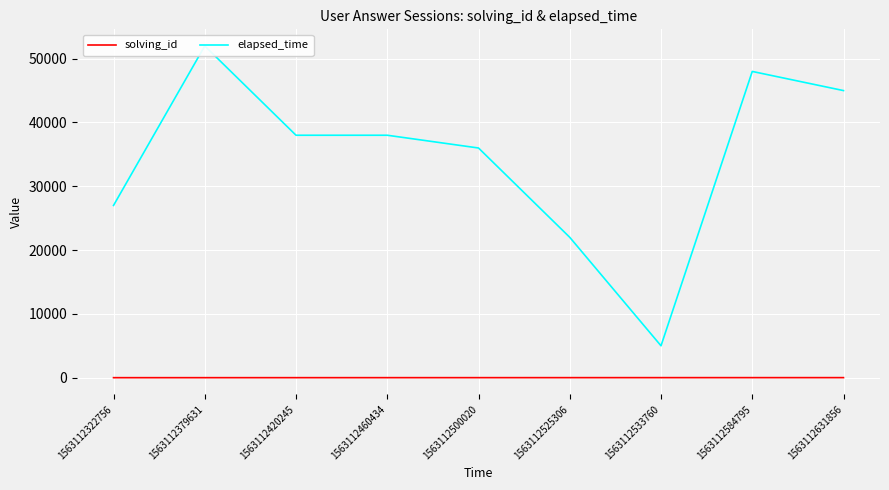

Rank the categories by elapsed_time value from lowest to highest.

1563112533760, 1563112525306, 1563112322756, 1563112500020, 1563112420245, 1563112460434, 1563112631856, 1563112584795, 1563112379631